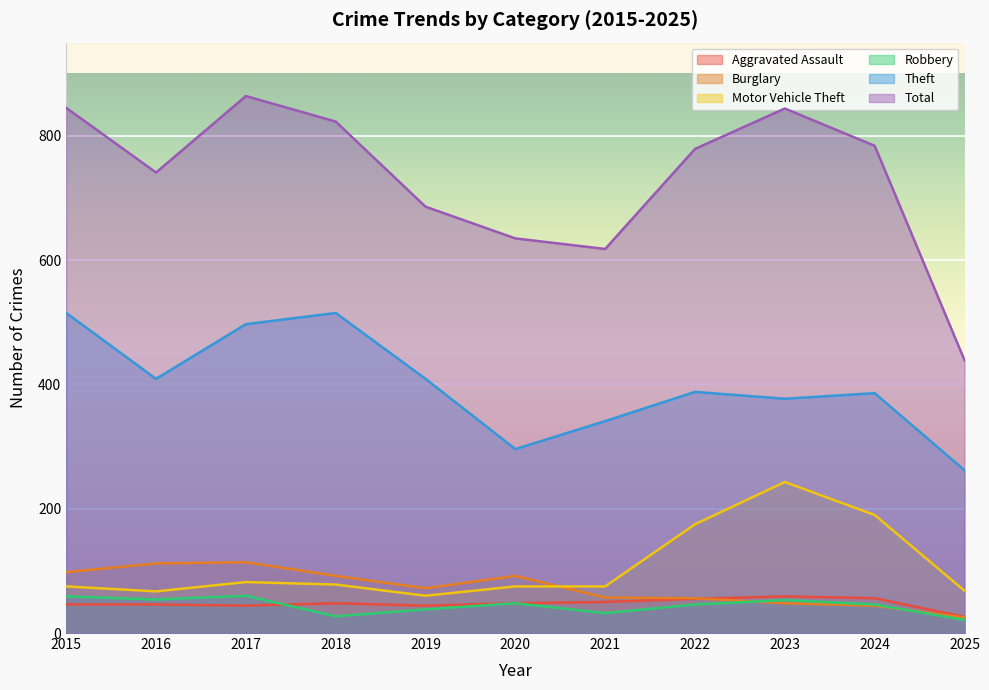

Which category has the highest value in the Robbery series?

2017